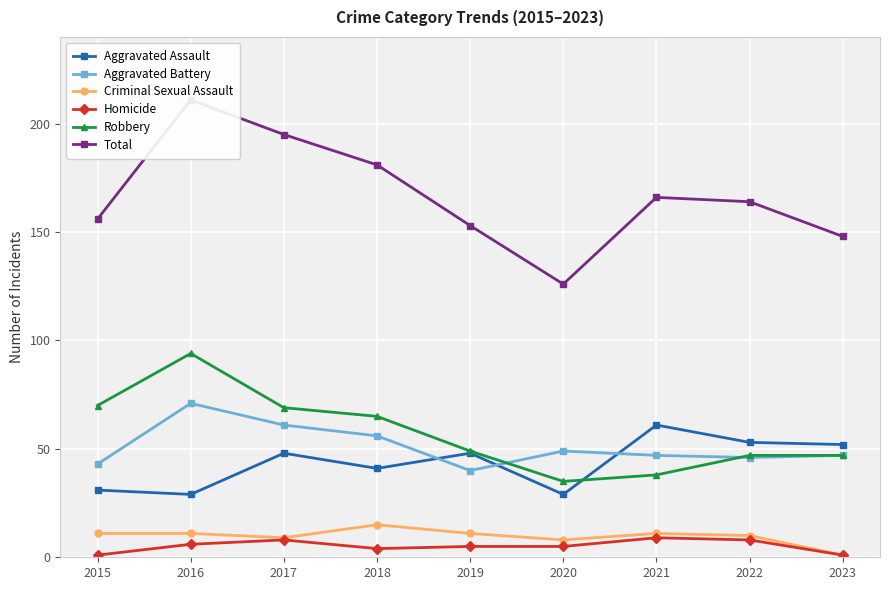

Rank the series by their maximum value, from lowest to highest.

Homicide, Criminal Sexual Assault, Aggravated Assault, Aggravated Battery, Robbery, Total